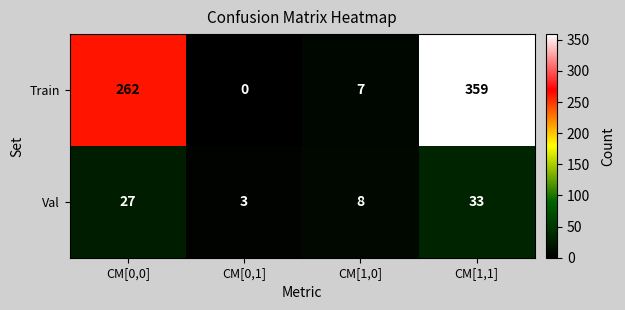

What is the difference between the Val values at CM[0,1] and CM[1,0]?

5